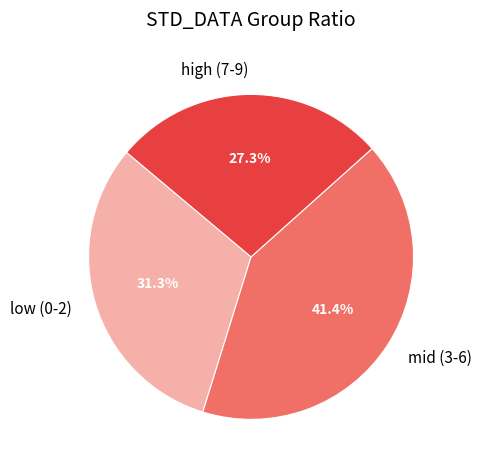

Is mid (3-6) the majority of the pie?

No